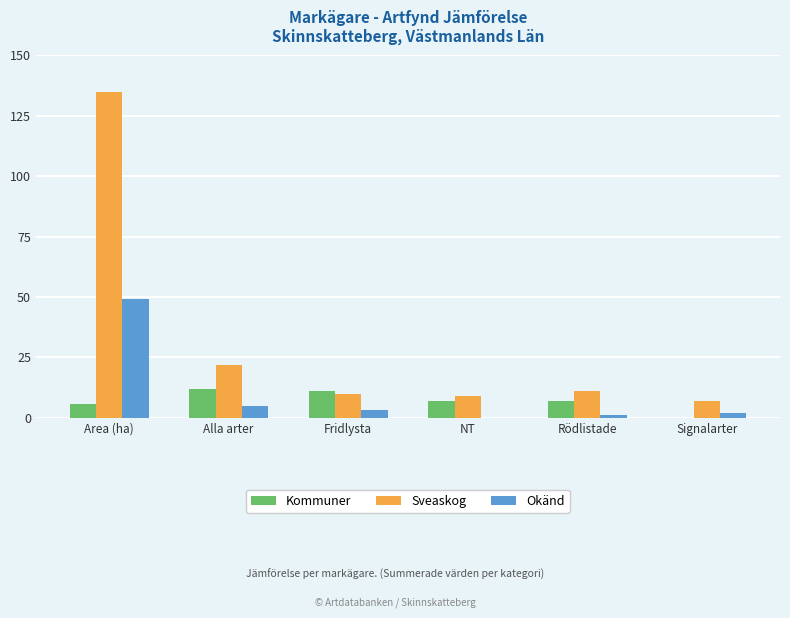

Reading right to left, what are all the values shown in this chart?

Kommuner: 0.0	7.0	7.0	11.0	12.0	5.8
Sveaskog: 7.0	11.0	9.0	10.0	22.0	134.9
Okänd: 2.0	1.0	0.0	3.0	5.0	49.0